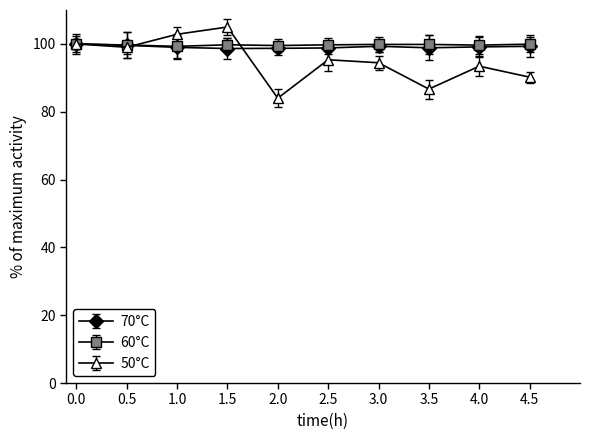

Which series has the widest spread of values?

50°C